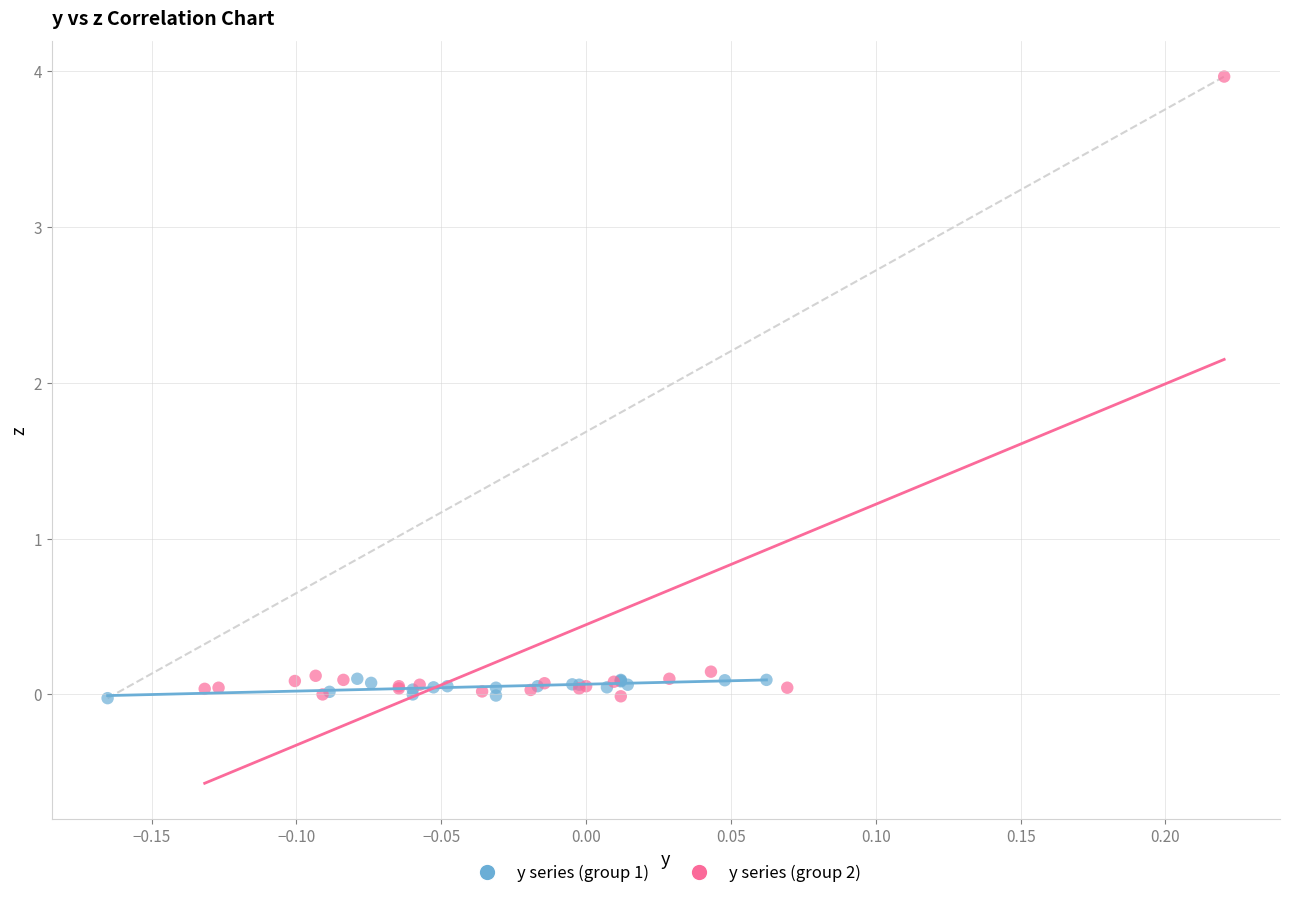

Which series has the largest Y range (max minus min)?

y series (group 2)